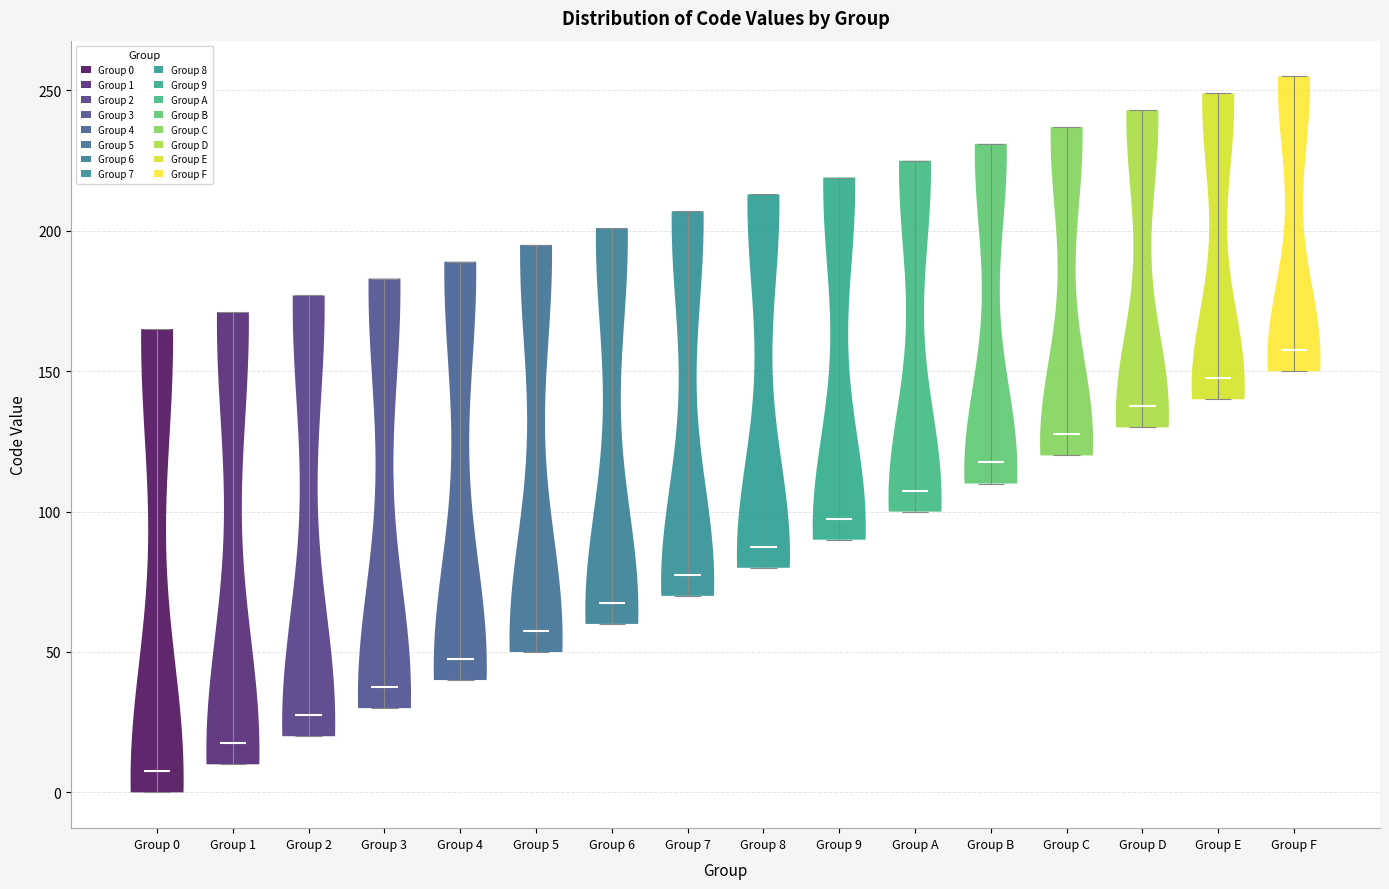

Reading left to right, read every violin against the y-axis: where its median line is, and the lowest and highest points it reaches. The values are not printed on the chart, so give them approximately, as read against the axis.

Group 0: median line 10, lowest point 0, highest point 165
Group 1: median line 20, lowest point 10, highest point 170
Group 2: median line 30, lowest point 20, highest point 175
Group 3: median line 40, lowest point 30, highest point 185
Group 4: median line 50, lowest point 40, highest point 190
Group 5: median line 60, lowest point 50, highest point 195
Group 6: median line 70, lowest point 60, highest point 200
Group 7: median line 80, lowest point 70, highest point 205
Group 8: median line 90, lowest point 80, highest point 215
Group 9: median line 100, lowest point 90, highest point 220
Group A: median line 110, lowest point 100, highest point 225
Group B: median line 120, lowest point 110, highest point 230
Group C: median line 130, lowest point 120, highest point 235
Group D: median line 140, lowest point 130, highest point 245
Group E: median line 150, lowest point 140, highest point 250
Group F: median line 160, lowest point 150, highest point 255